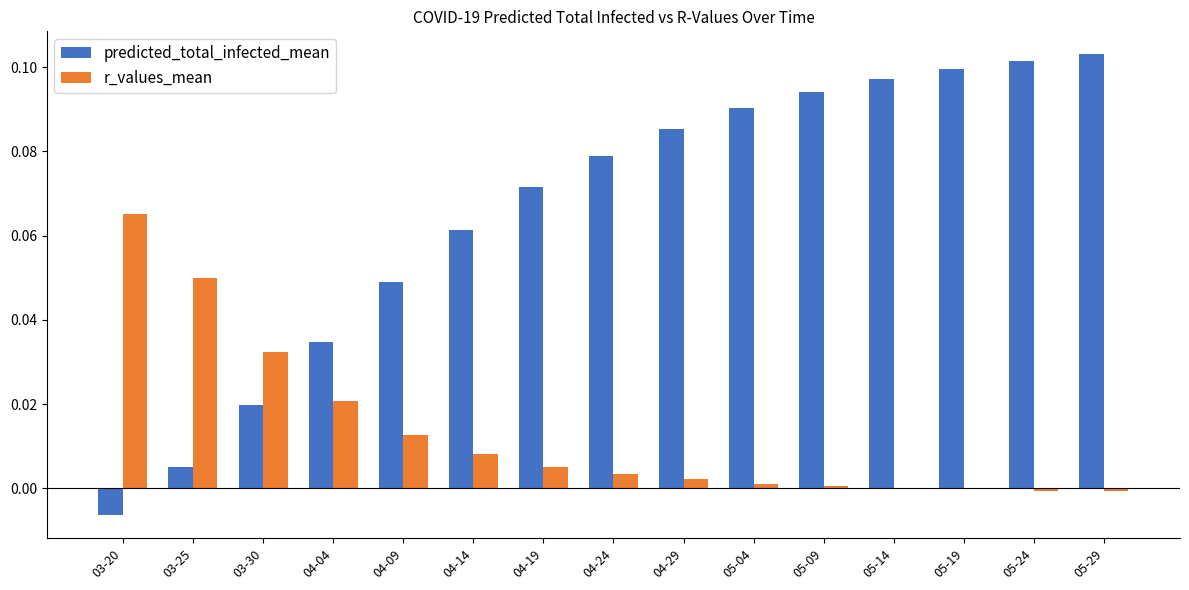

At which label does predicted_total_infected_mean first exceed 0?

03-25